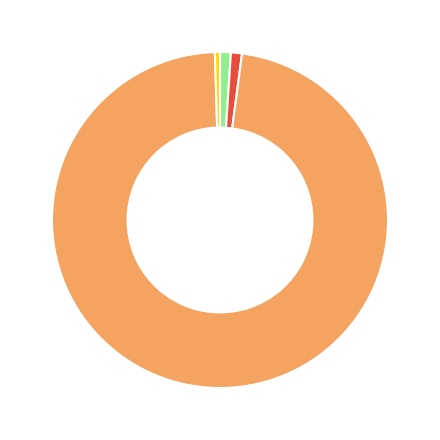

Is there any slice that represents more than half of the pie?

Yes